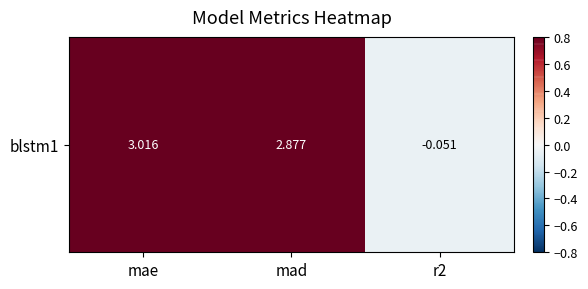

List the labels in order of value, largest first.

mae, mad, r2